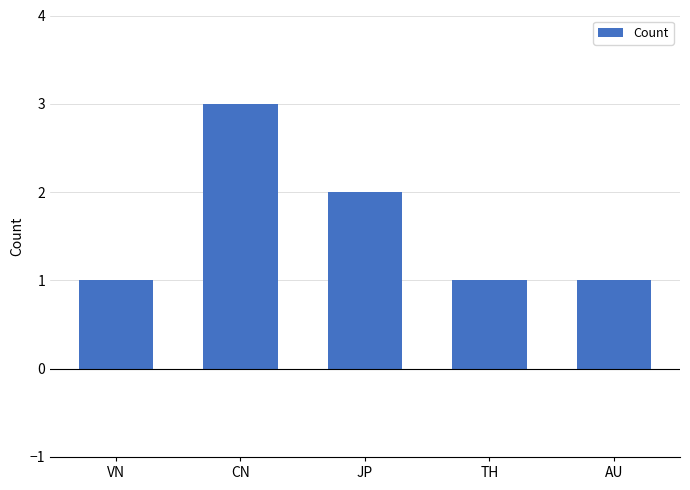

What is the sum of the values at VN and TH?

2